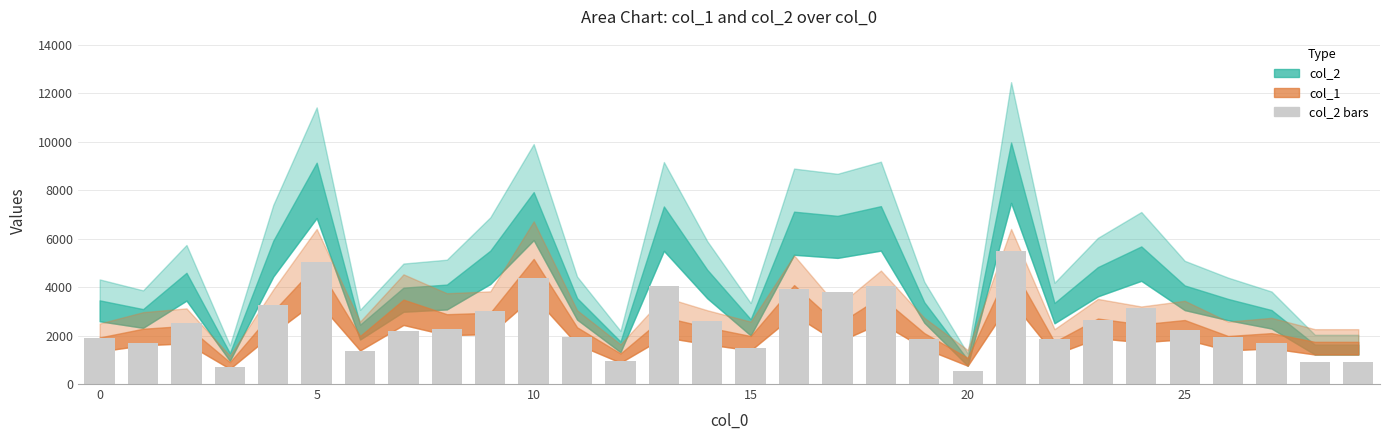

What is the value of the 15th bar from the left?

2591.6